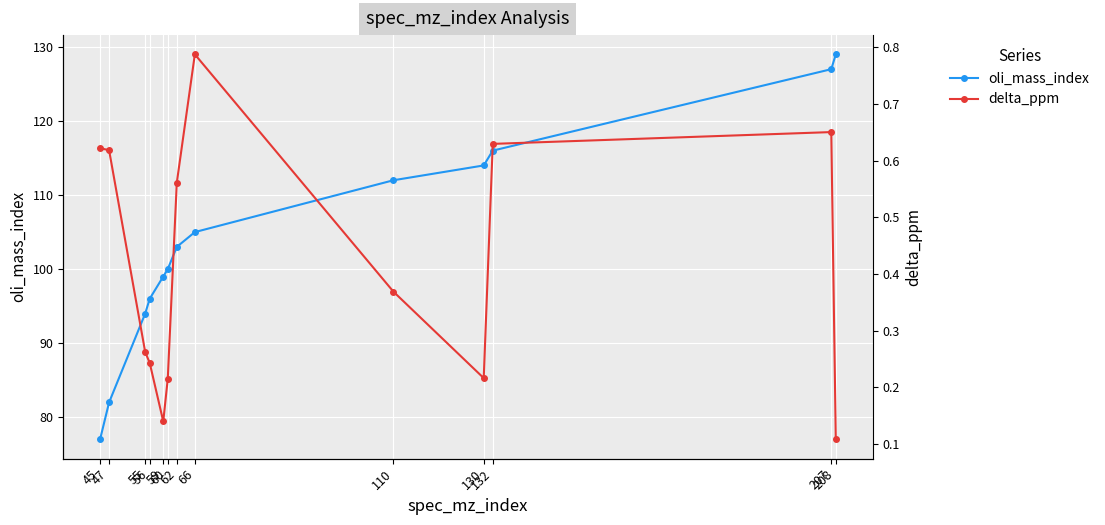

Reading right to left, list all the values displayed in this chart.

oli_mass_index: 208=129.0	207=127.0	132=116.0	130=114.0	110=112.0	66=105.0	62=103.0	60=100.0	59=99.0	56=96.0	55=94.0	47=82.0	45=77.0
delta_ppm: 208=0.1	207=0.7	132=0.6	130=0.2	110=0.4	66=0.8	62=0.6	60=0.2	59=0.1	56=0.2	55=0.3	47=0.6	45=0.6